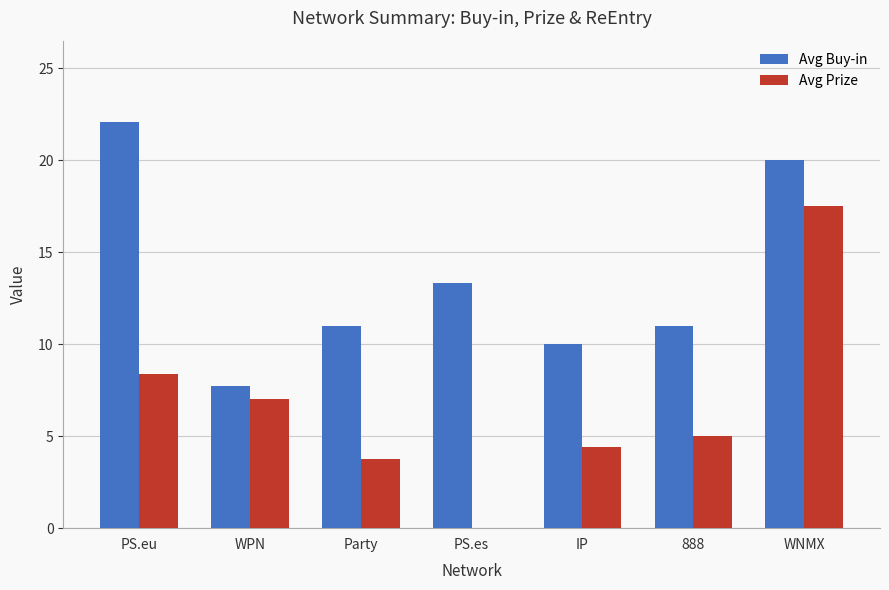

Reading left to right, what are all the values shown in this chart?

Avg Buy-in: PS.eu=22.1	WPN=7.7	Party=11.0	PS.es=13.3	IP=10.0	888=11.0	WNMX=20.0
Avg Prize: PS.eu=8.4	WPN=7.0	Party=3.8	PS.es=0.0	IP=4.4	888=5.0	WNMX=17.5